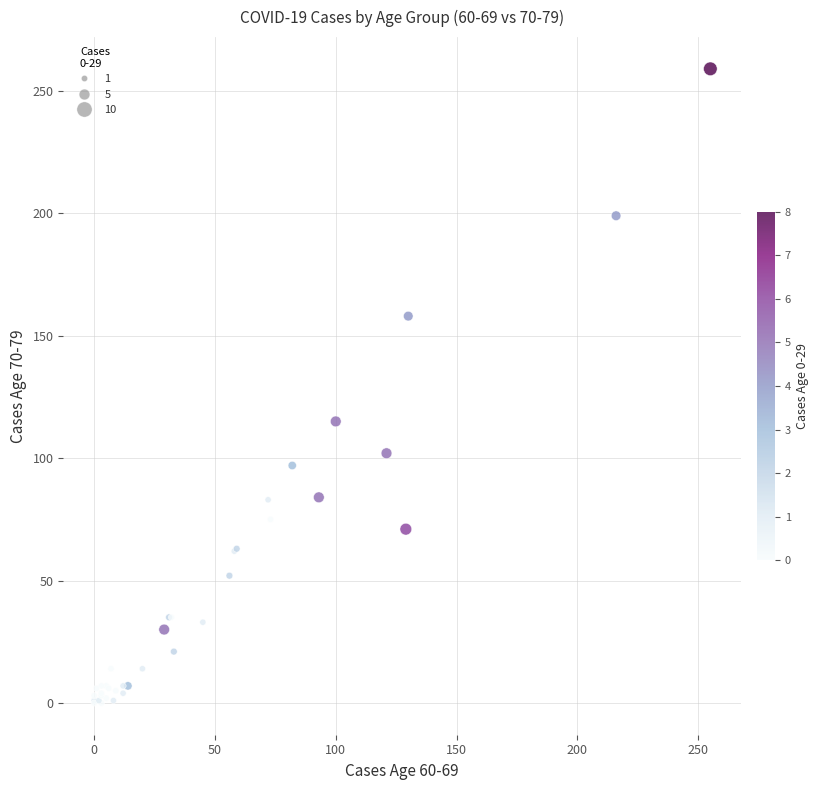

What Y value in the scatter plot is closest to 129?

115